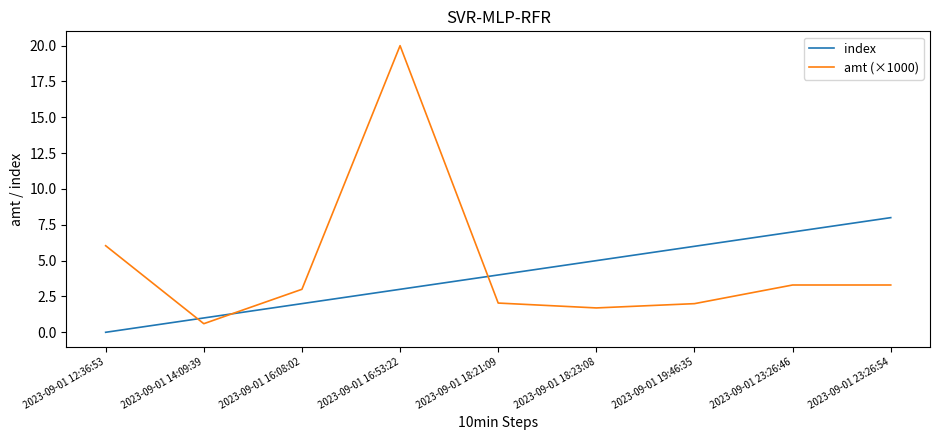

Which series has the largest range (max minus min)?

amt (×1000)